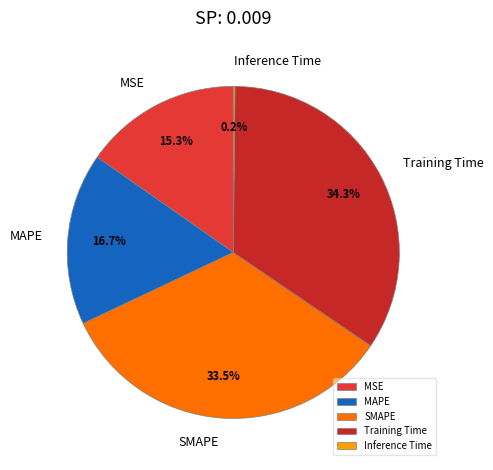

Does MSE account for over 50% of the chart?

No